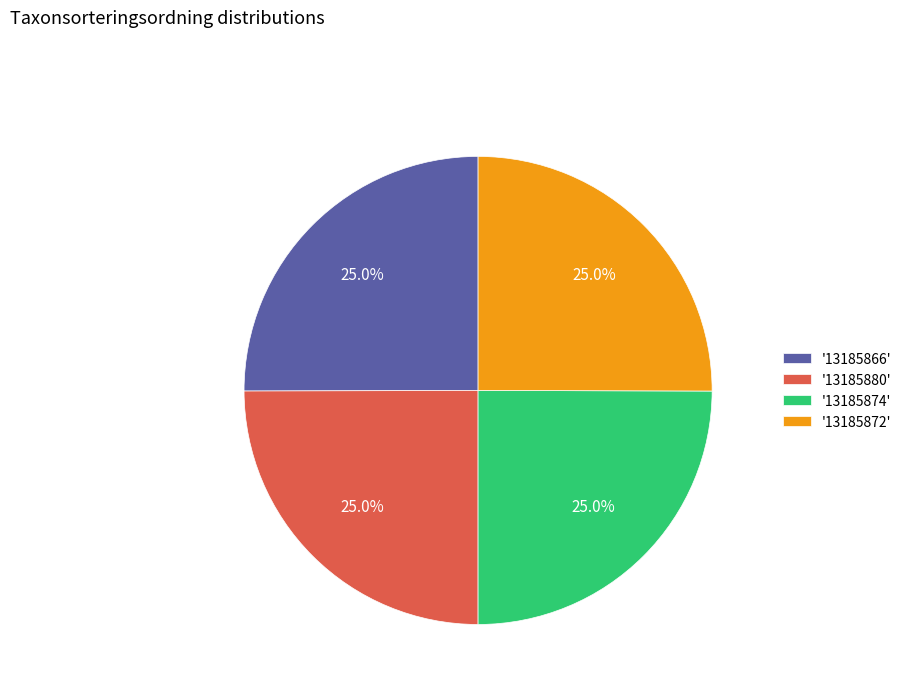

How much of the chart is everything except '13185880'?

75.0%